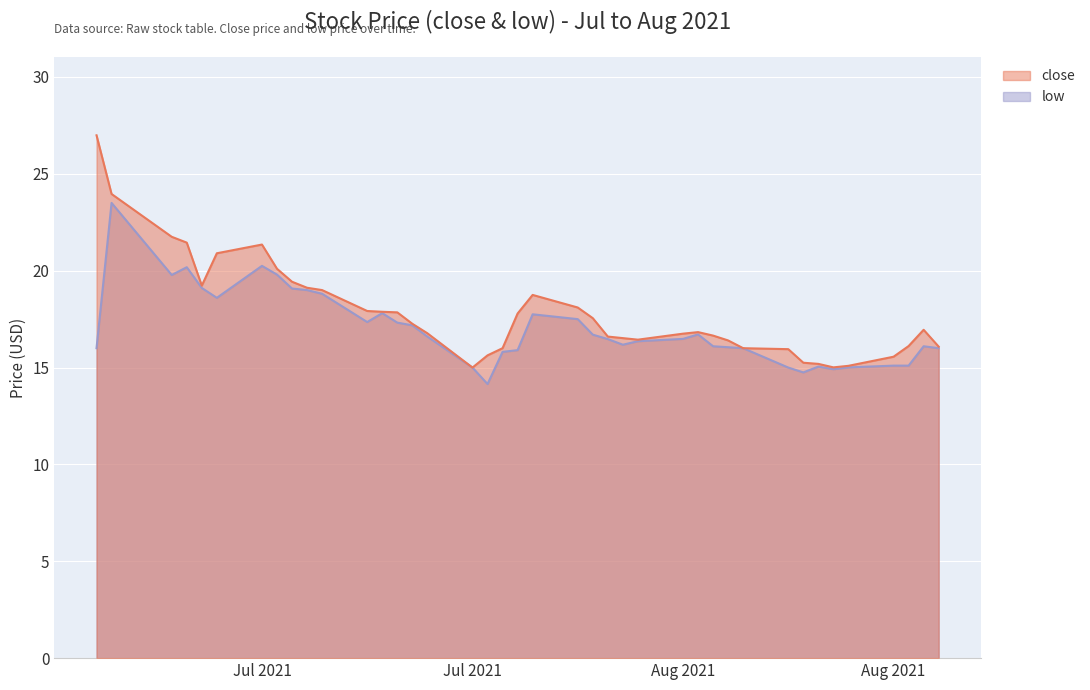

What is the maximum value shown in the chart?

27.0